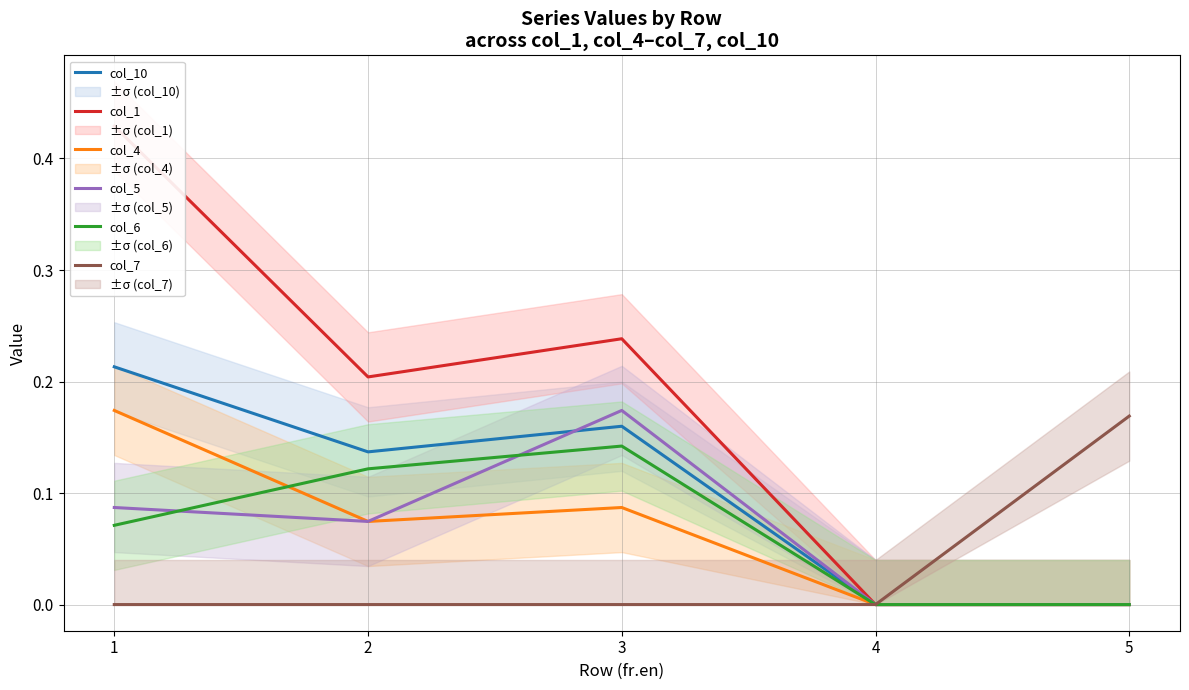

True or false: col_5 has a value of 0.0 at 1.

False